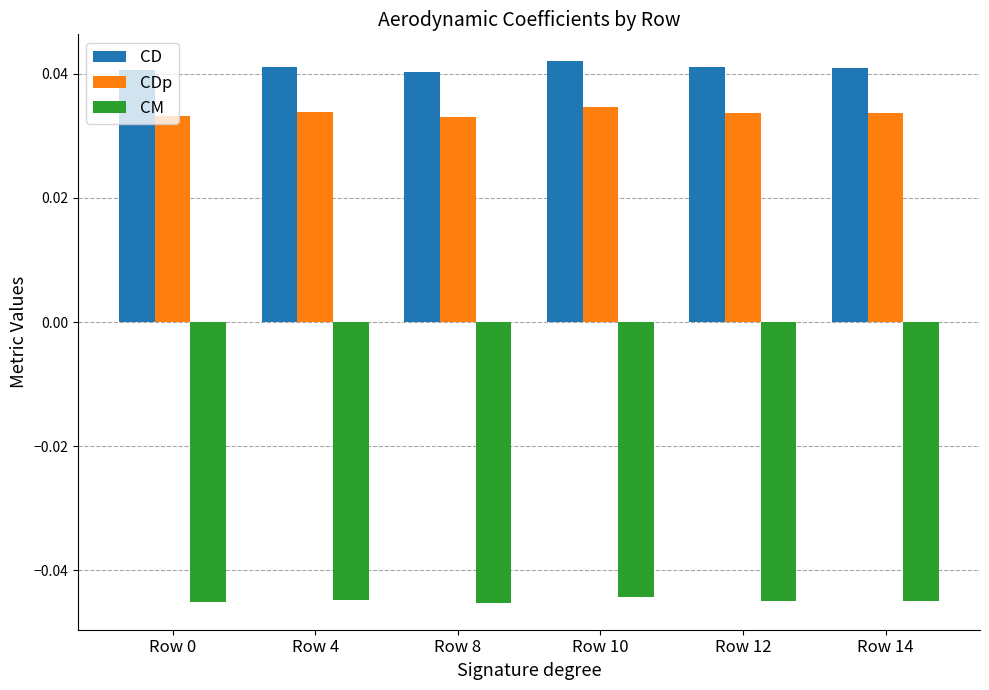

Which series has the largest total across all categories?

CD